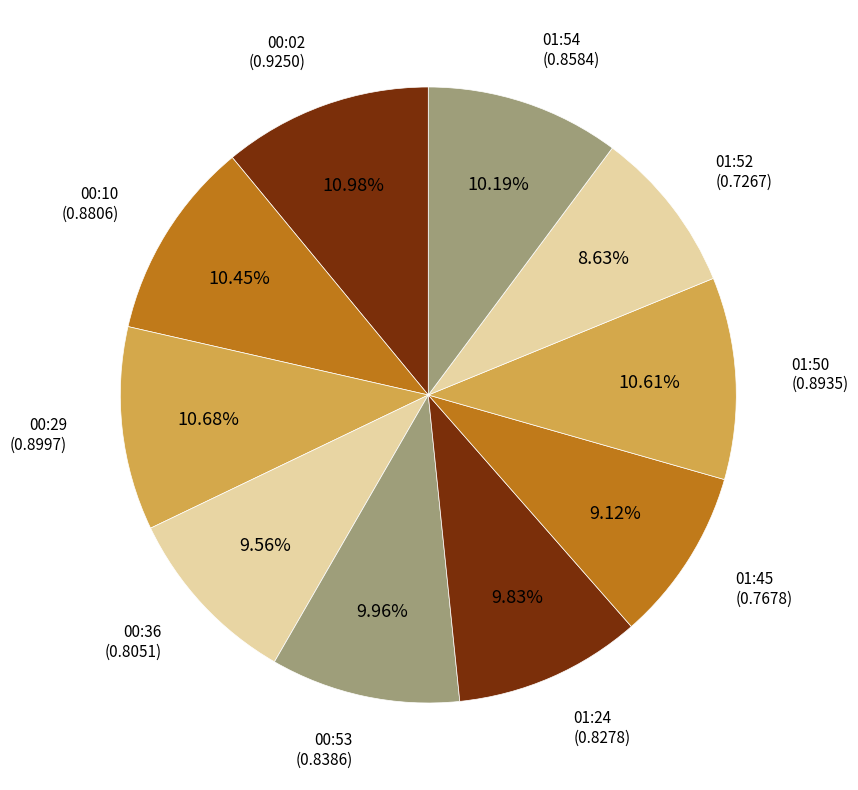

How many slices are in this pie chart?

10